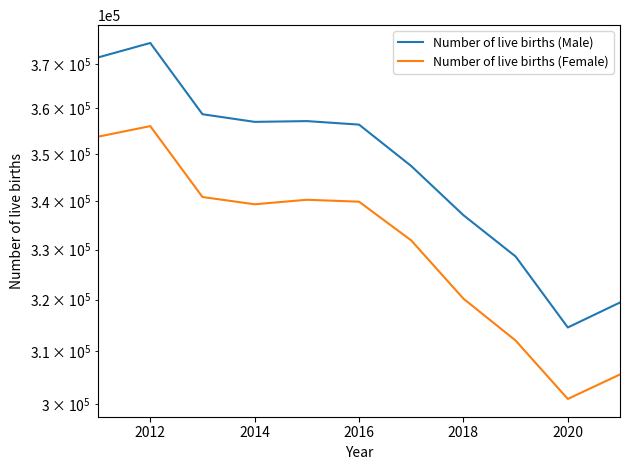

Does the chart display data point markers on the line(s)?

No